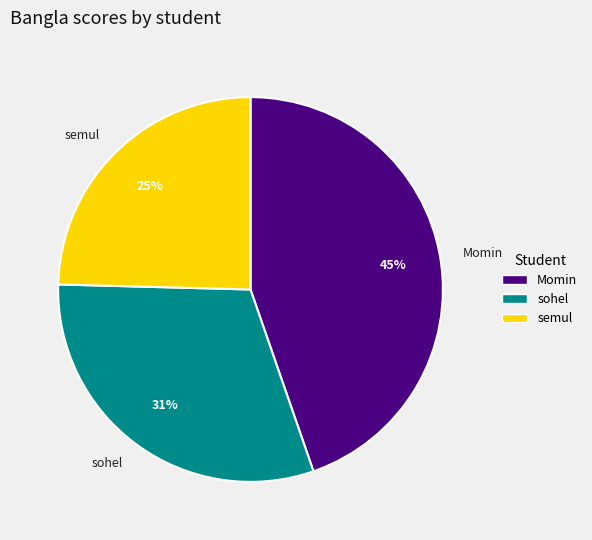

To the nearest percent, what is the combined percentage of Momin and sohel?

75%